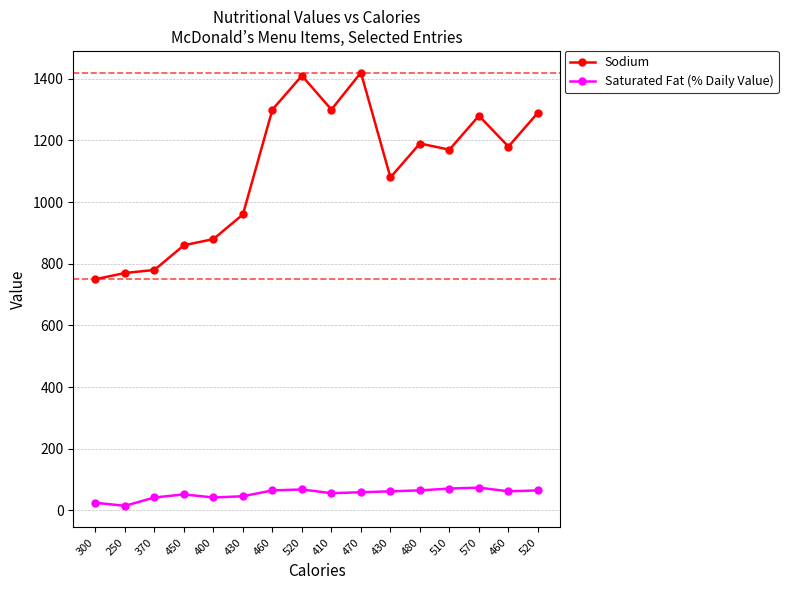

The value of Saturated Fat (% Daily Value) at 520 is 111. True or false?

False